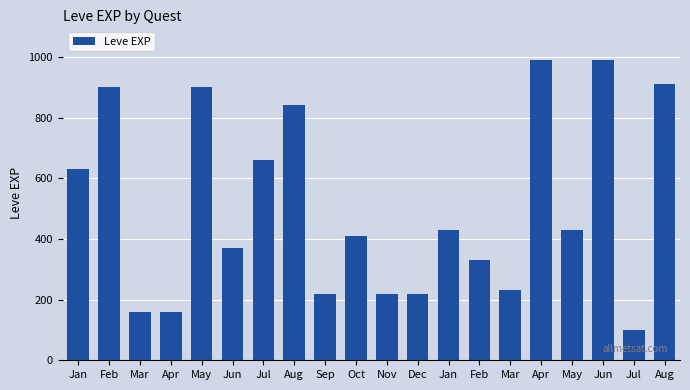

Reading left to right, extract all data points from this chart.

630	900	160	160	900	370	660	840	220	410	220	220	430	330	230	990	430	990	100	910